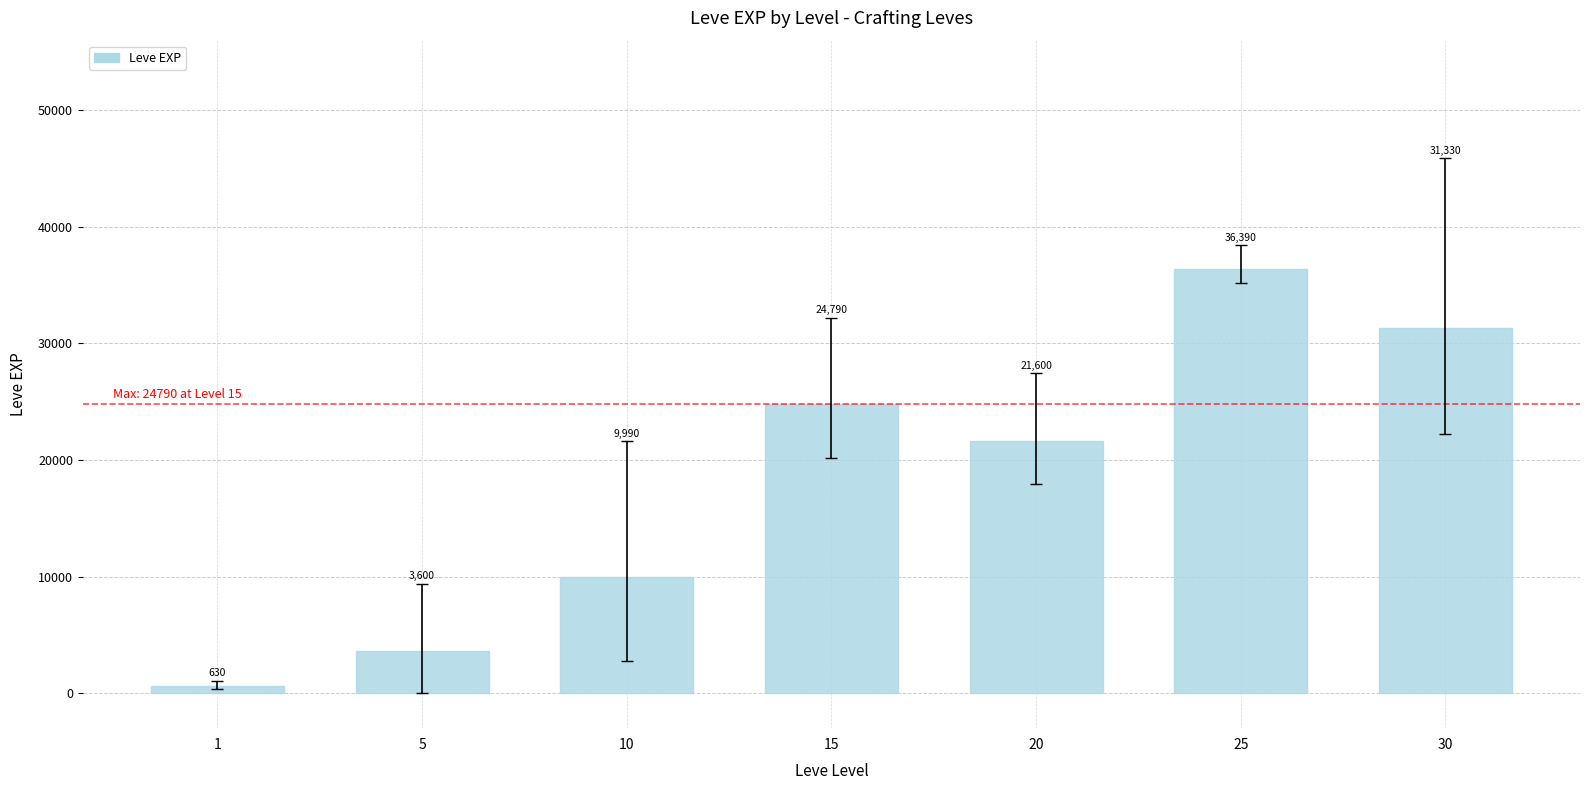

The chart shows a value of 24193 at 25. True or false?

False